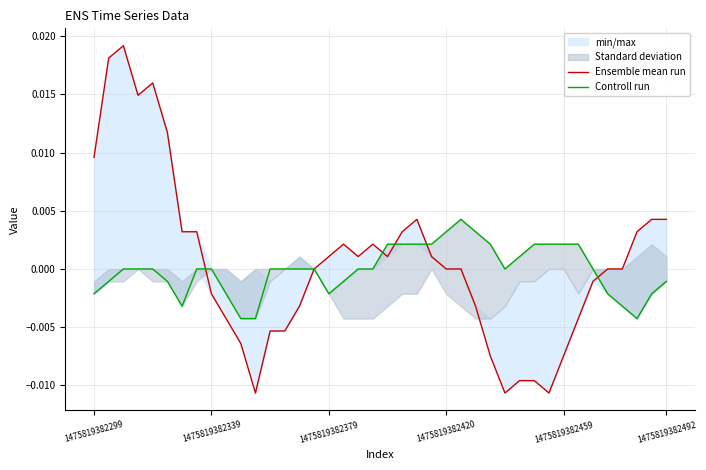

Is the value of Ensemble mean run at 32 greater than the value of Controll run at 31?

No